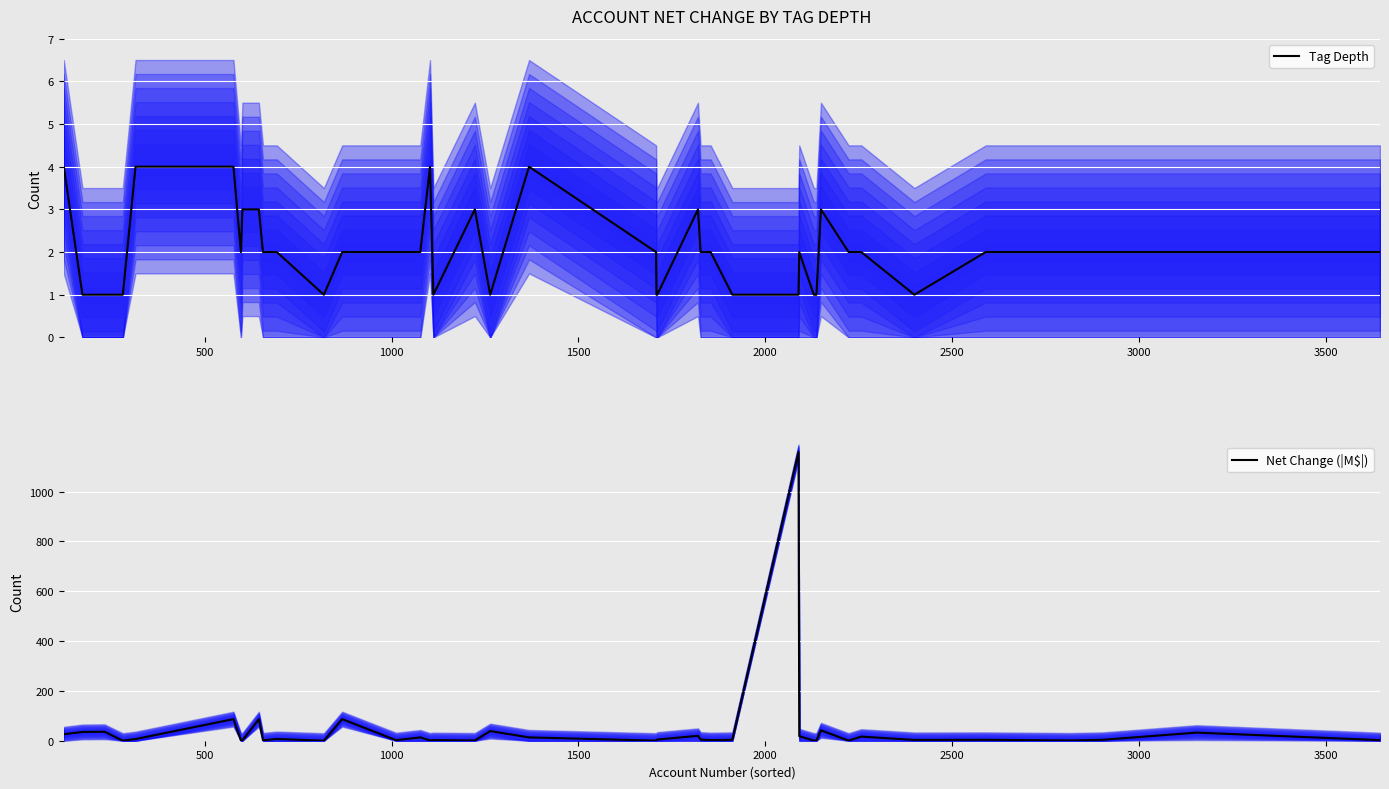

Is it true that Net Change (|M$|) equals 0.5 at 20?

False